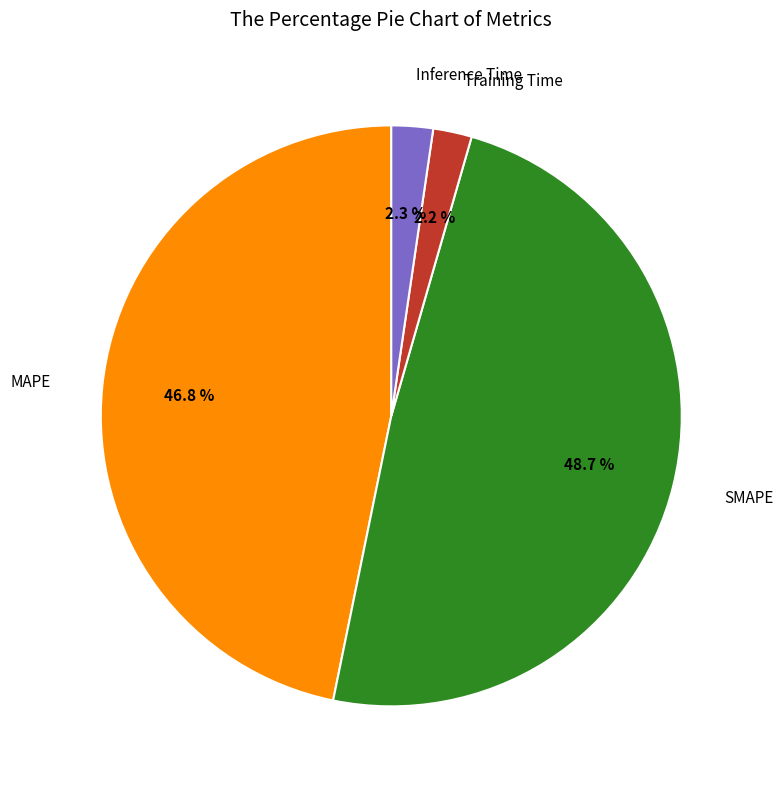

Does any single category account for the majority?

No